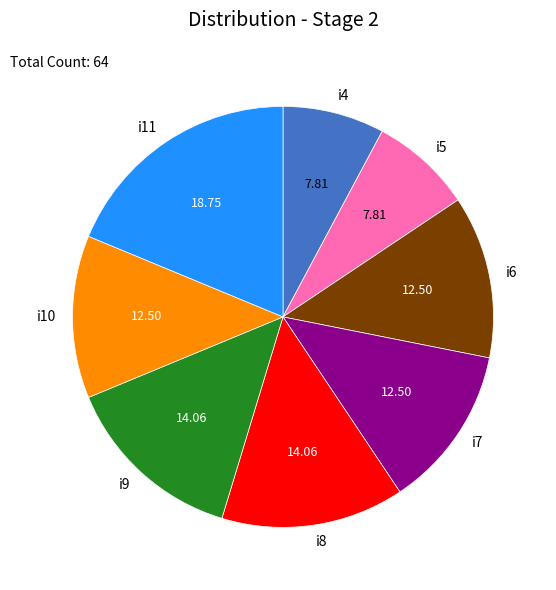

Does i11 represent more than half of the total?

No